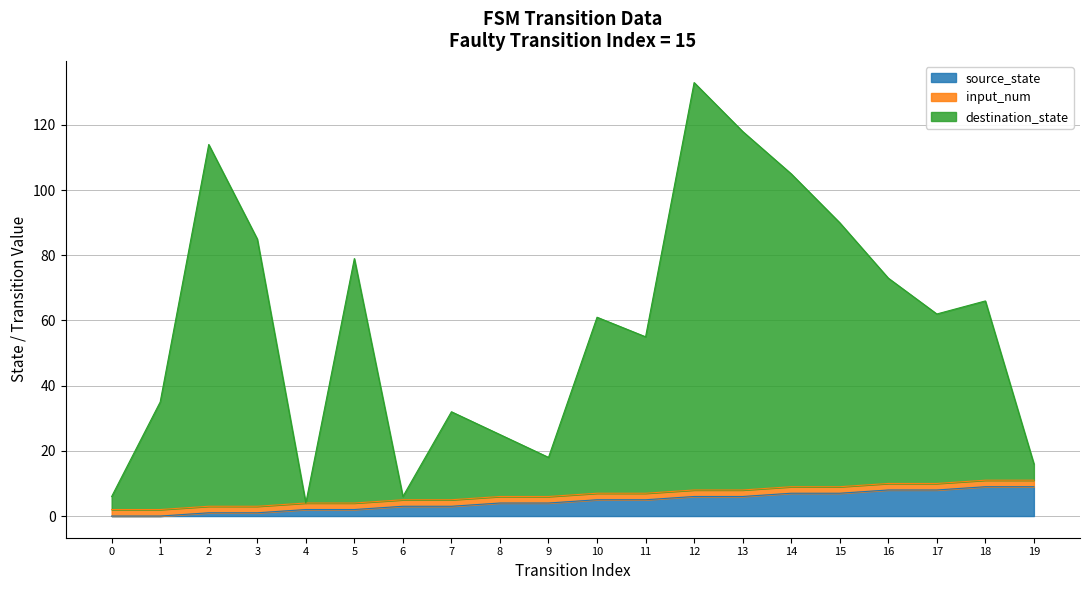

True or false: source_state has a value of 6 at 13.

True